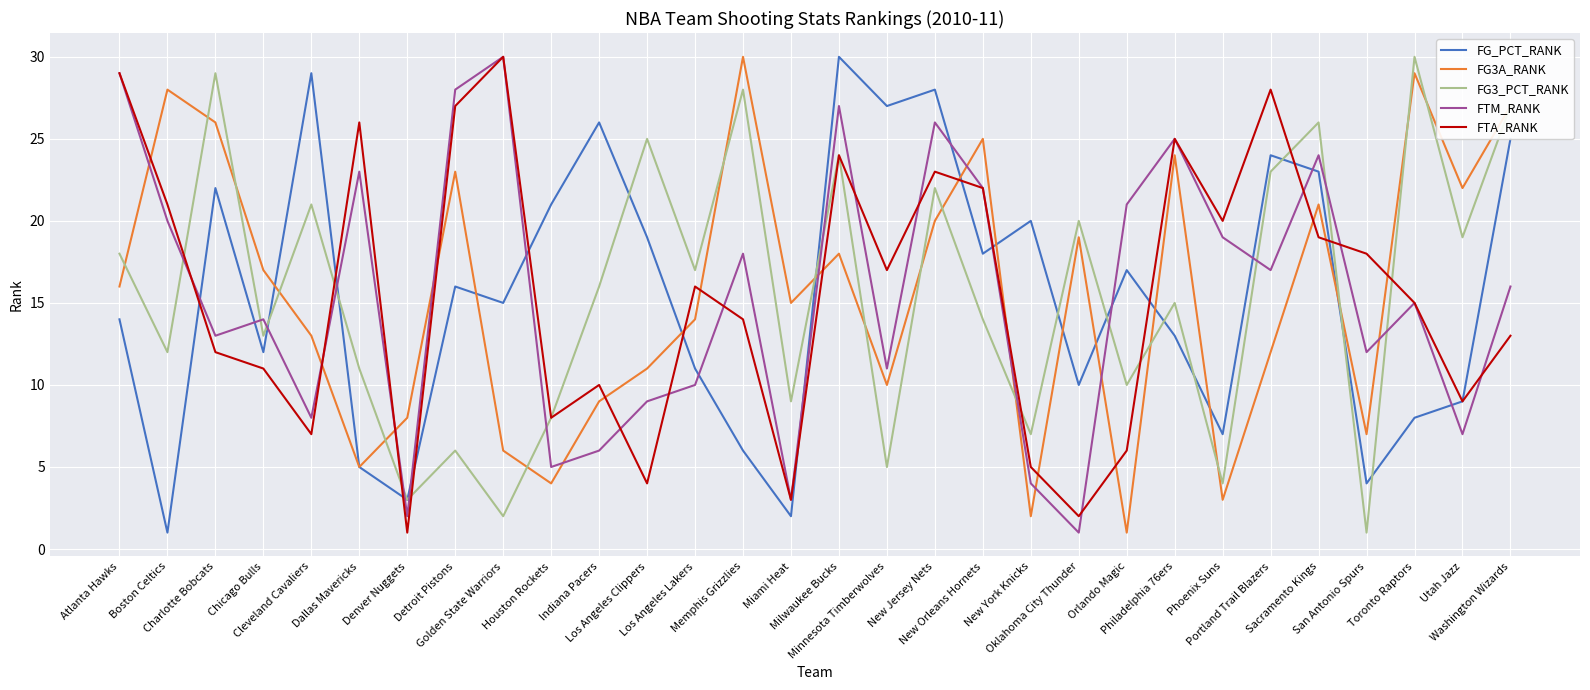

Reading left to right, transcribe all the data shown in this chart.

FG_PCT_RANK: 14	1	22	12	29	5	3	16	15	21	26	19	11	6	2	30	27	28	18	20	10	17	13	7	24	23	4	8	9	25
FG3A_RANK: 16	28	26	17	13	5	8	23	6	4	9	11	14	30	15	18	10	20	25	2	19	1	24	3	12	21	7	29	22	27
FG3_PCT_RANK: 18	12	29	13	21	11	3	6	2	8	16	25	17	28	9	24	5	22	14	7	20	10	15	4	23	26	1	30	19	27
FTM_RANK: 29	20	13	14	8	23	2	28	30	5	6	9	10	18	3	27	11	26	22	4	1	21	25	19	17	24	12	15	7	16
FTA_RANK: 29	21	12	11	7	26	1	27	30	8	10	4	16	14	3	24	17	23	22	5	2	6	25	20	28	19	18	15	9	13